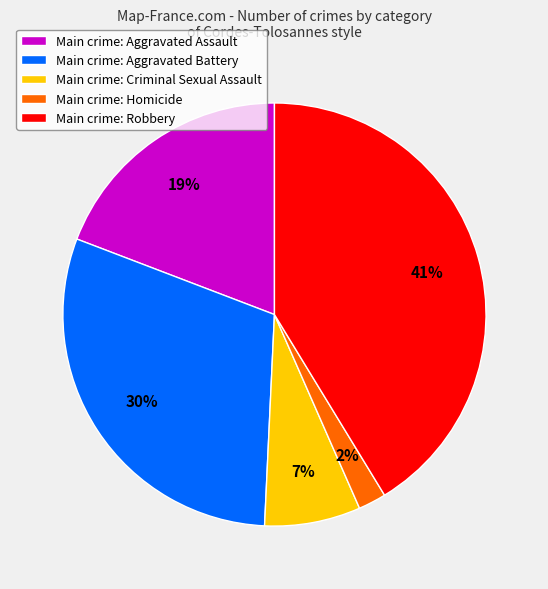

To the nearest percent, what is the average slice percentage?

20%